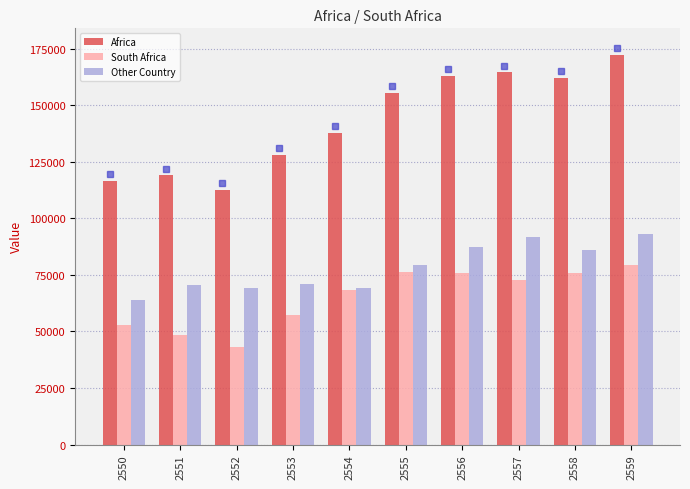

At how many categories does at least one series exceed 88133?

10